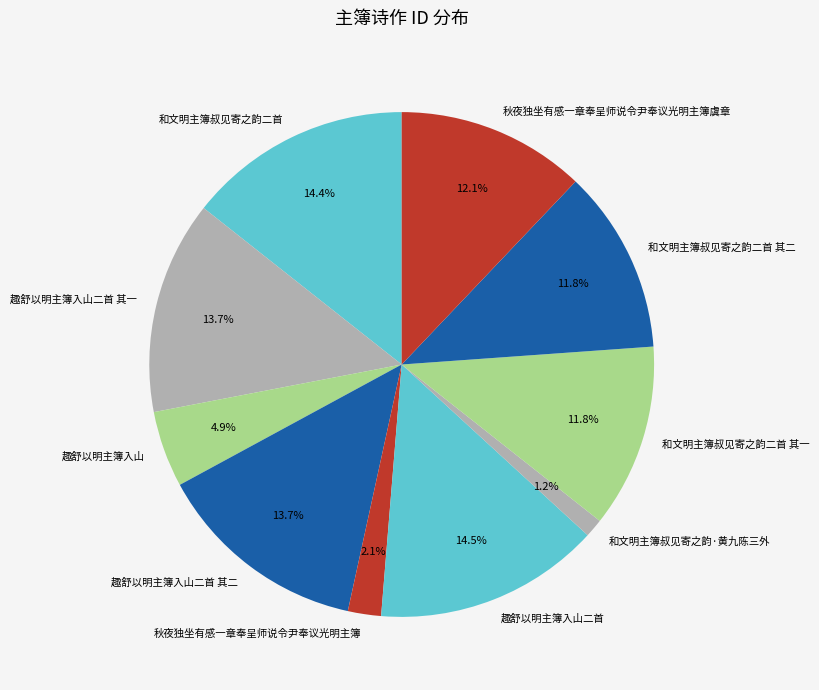

Approximately how many times larger is the value at 趣舒以明主簿入山 compared to 和文明主簿叔见寄之韵二首?

0.3